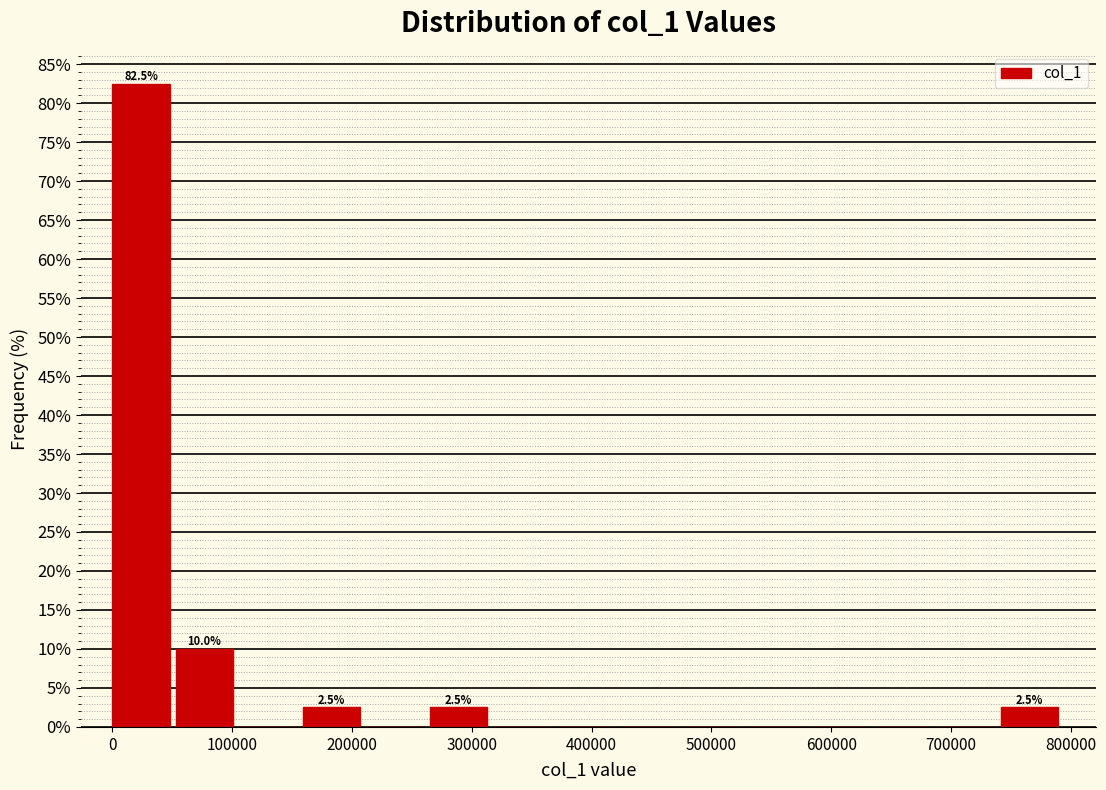

Over which range of the x-axis is the bar tallest?

0 to 50000